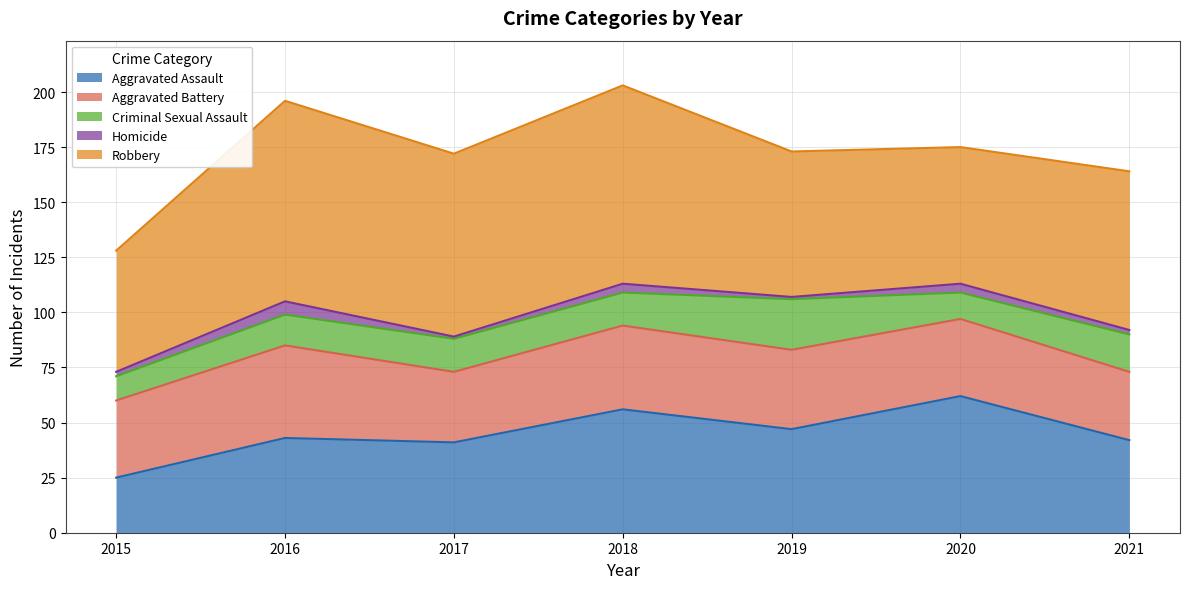

What is the average value of the Robbery series?

74